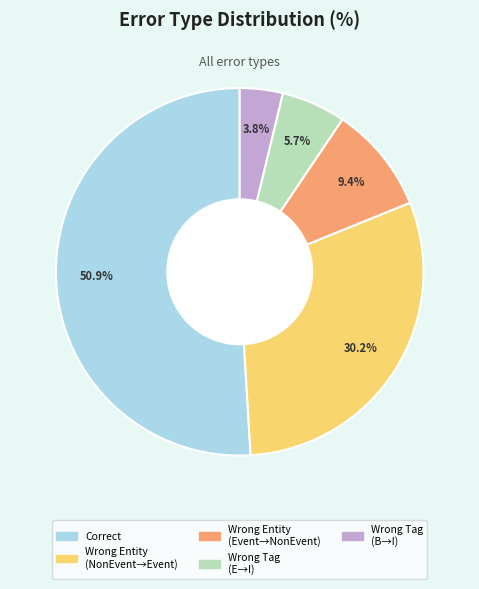

Does any single category account for the majority?

Yes